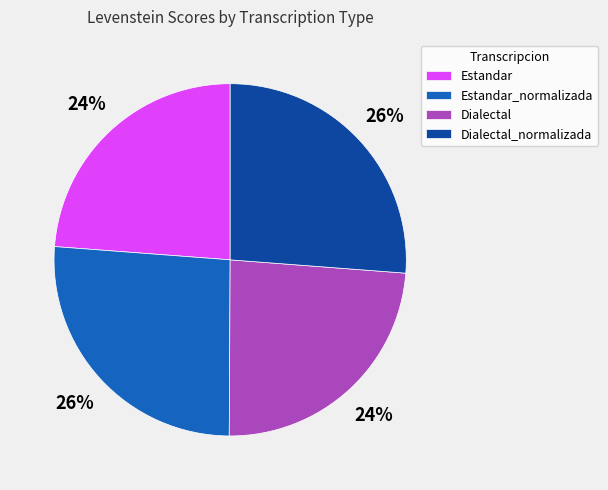

True or false: Dialectal accounts for 24% of the total.

True